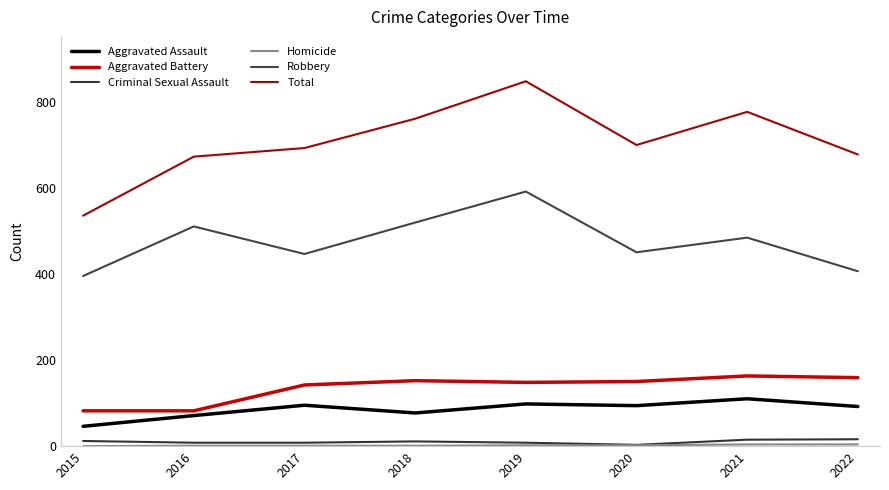

Reading left to right, list all the values displayed in this chart.

Aggravated Assault: 46	71	95	77	98	94	110	92
Aggravated Battery: 82	82	142	152	148	150	163	159
Criminal Sexual Assault: 12	8	8	11	8	3	15	16
Homicide: 0	1	1	1	2	2	4	4
Robbery: 395	510	446	519	591	450	484	406
Total: 535	672	692	760	847	699	776	677